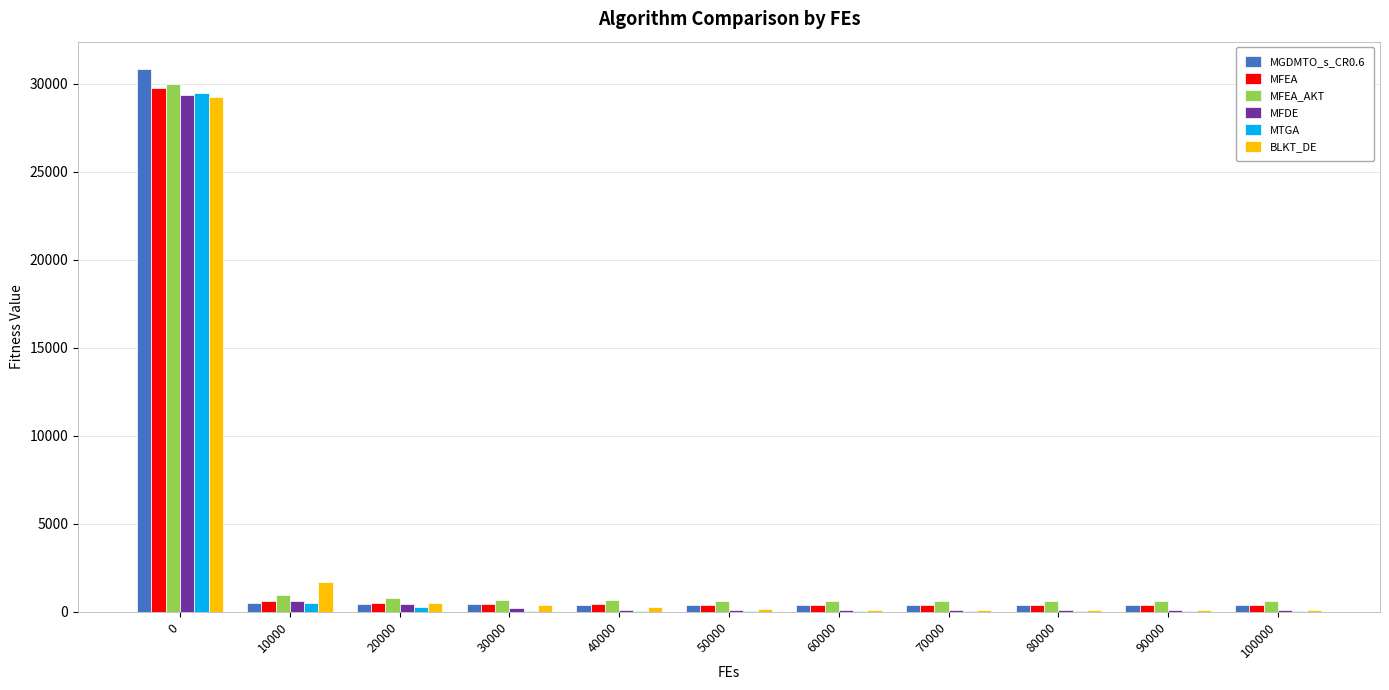

What is the greatest value displayed?

30834.6